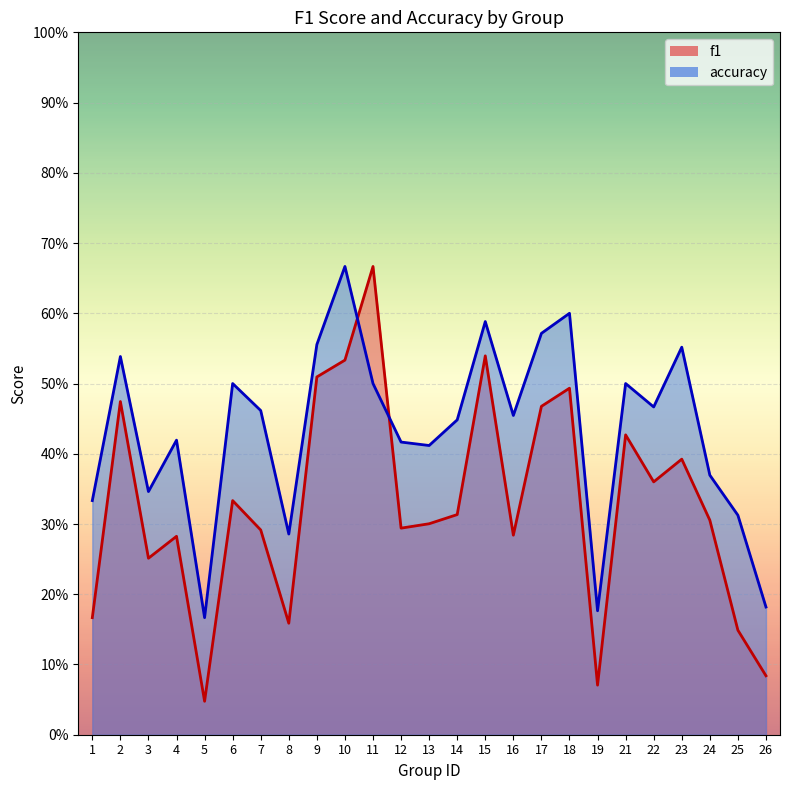

How many times do f1 and accuracy cross each other?

2